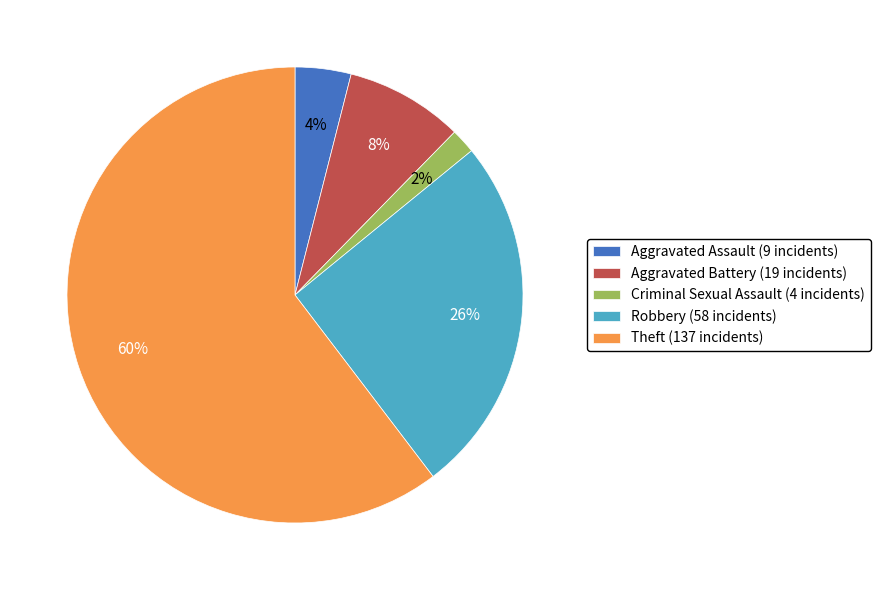

Is there any slice that represents more than half of the pie?

Yes